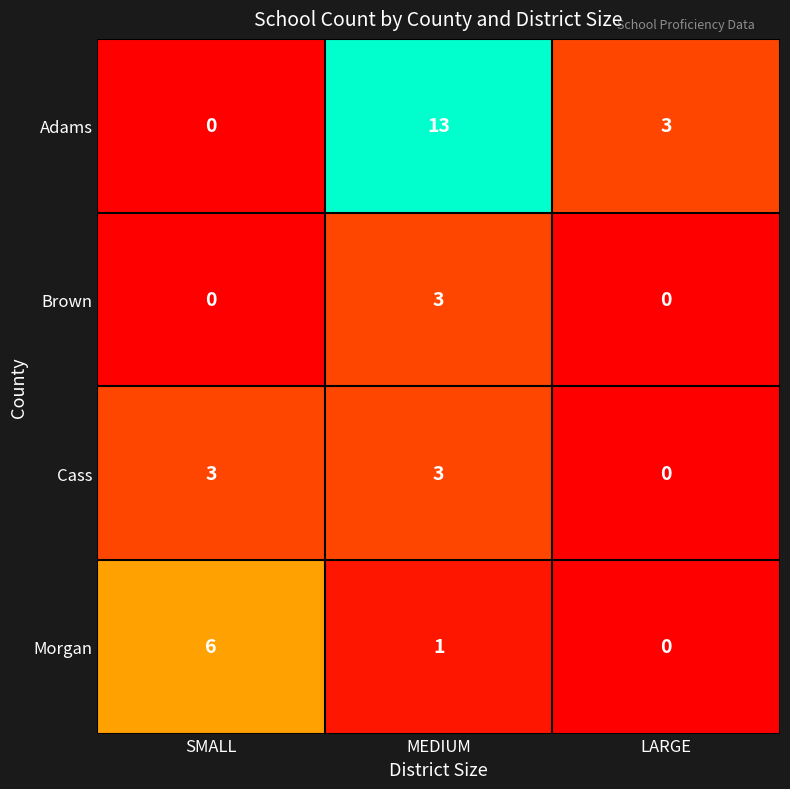

What is the total value across all series at SMALL?

9